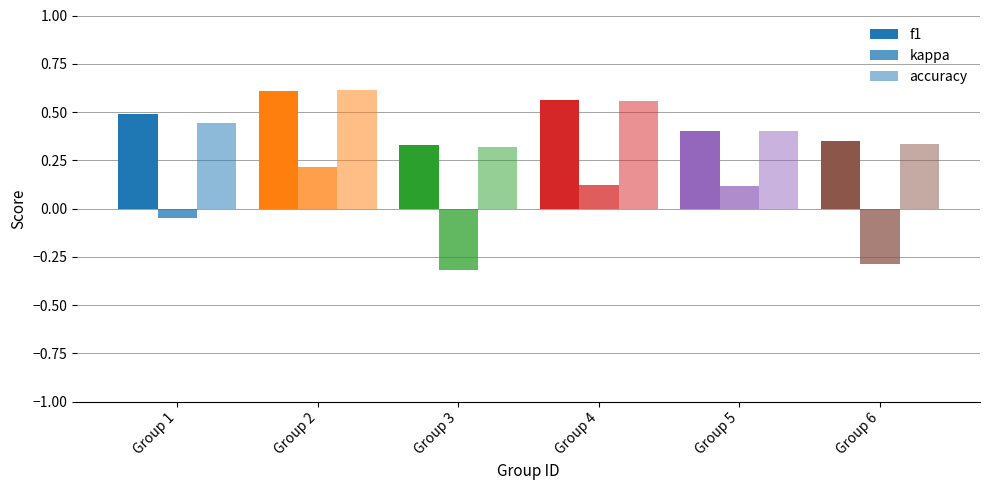

What is the difference between the highest and lowest values at Group 1?

0.5